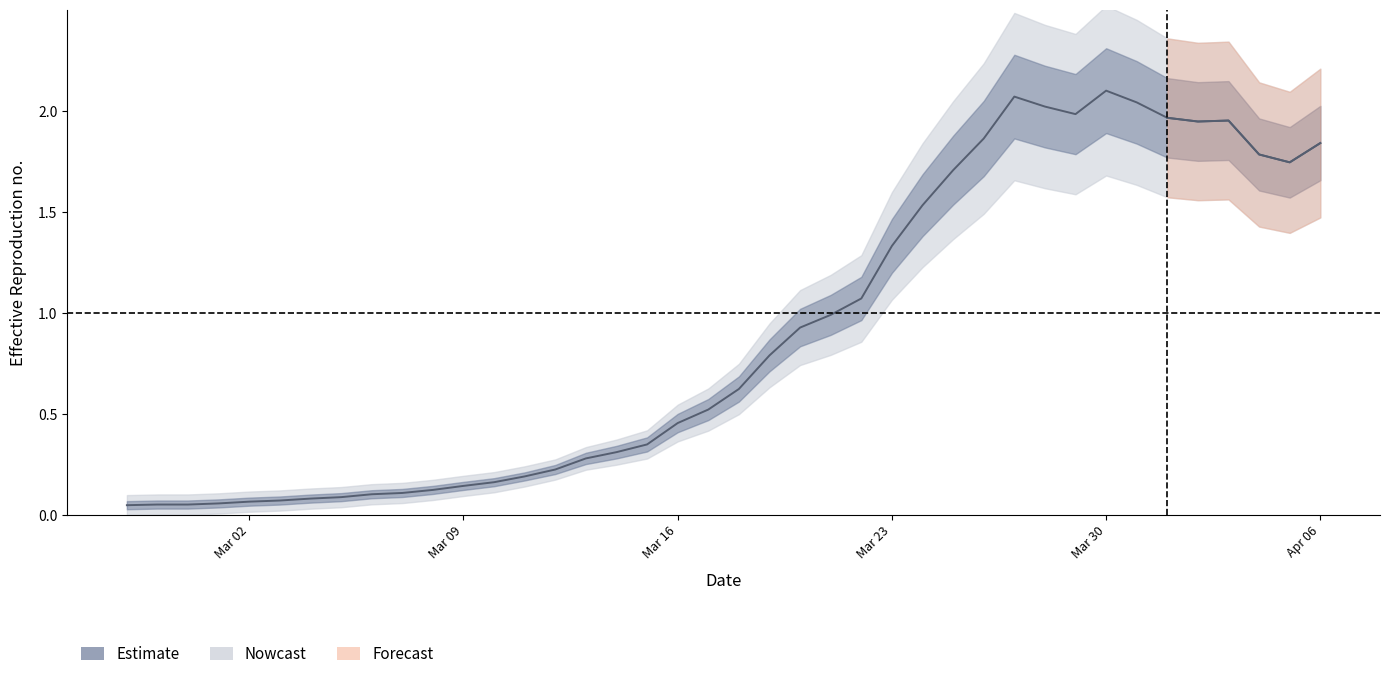

What position from the right is 2020-02-27?

40